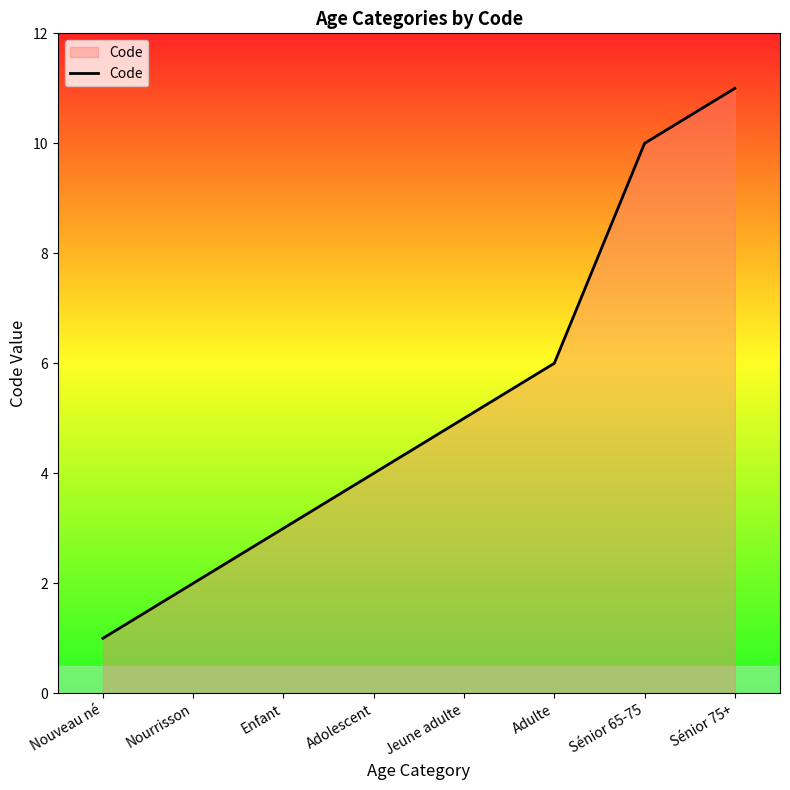

The value at Enfant is 3. True or false?

True